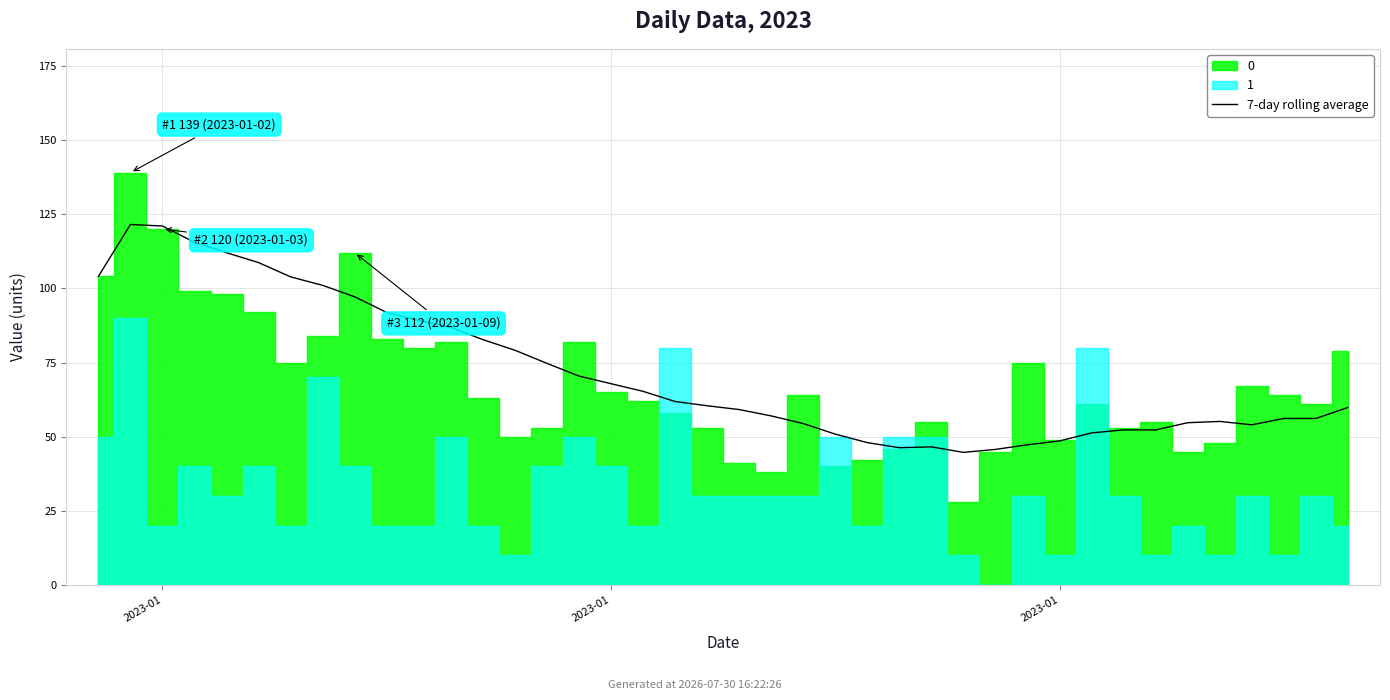

Rank the categories by value from highest to lowest.

2023-01, 2023-01, 3, 4, 5, 2023-01, 6, 7, 8, 9, 10, 11, 12, 13, 14, 15, 16, 17, 18, 19, 39, 20, 21, 37, 38, 35, 34, 22, 36, 32, 33, 31, 23, 30, 24, 29, 26, 25, 28, 27